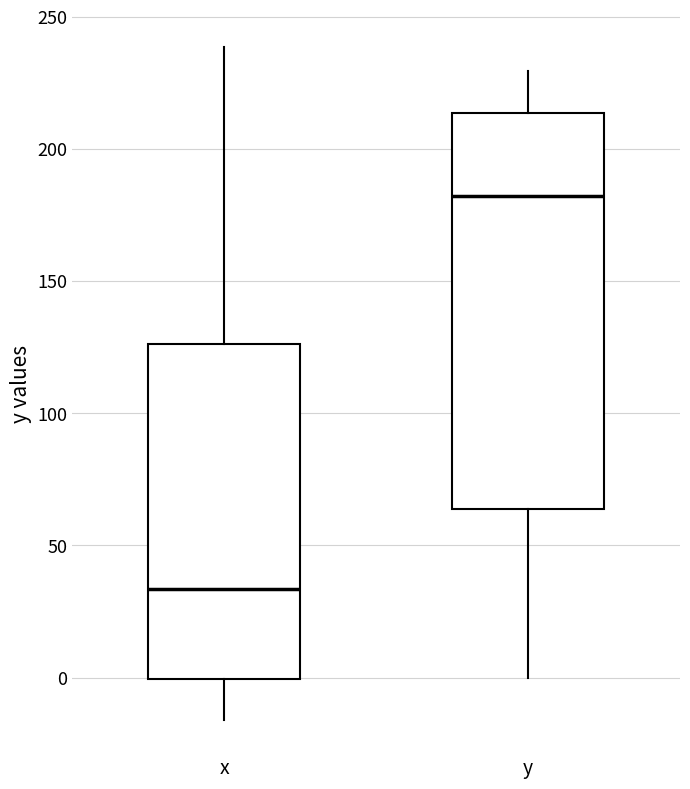

Reading left to right, read every box against the y-axis: the position of its median line, the range the box covers, and the ends of its whiskers. The values are not printed on the chart, so give them approximately, as read against the axis.

x: median 35, box 0 to 125, whiskers -15 to 240
y: median 180, box 65 to 215, whiskers 0 to 230